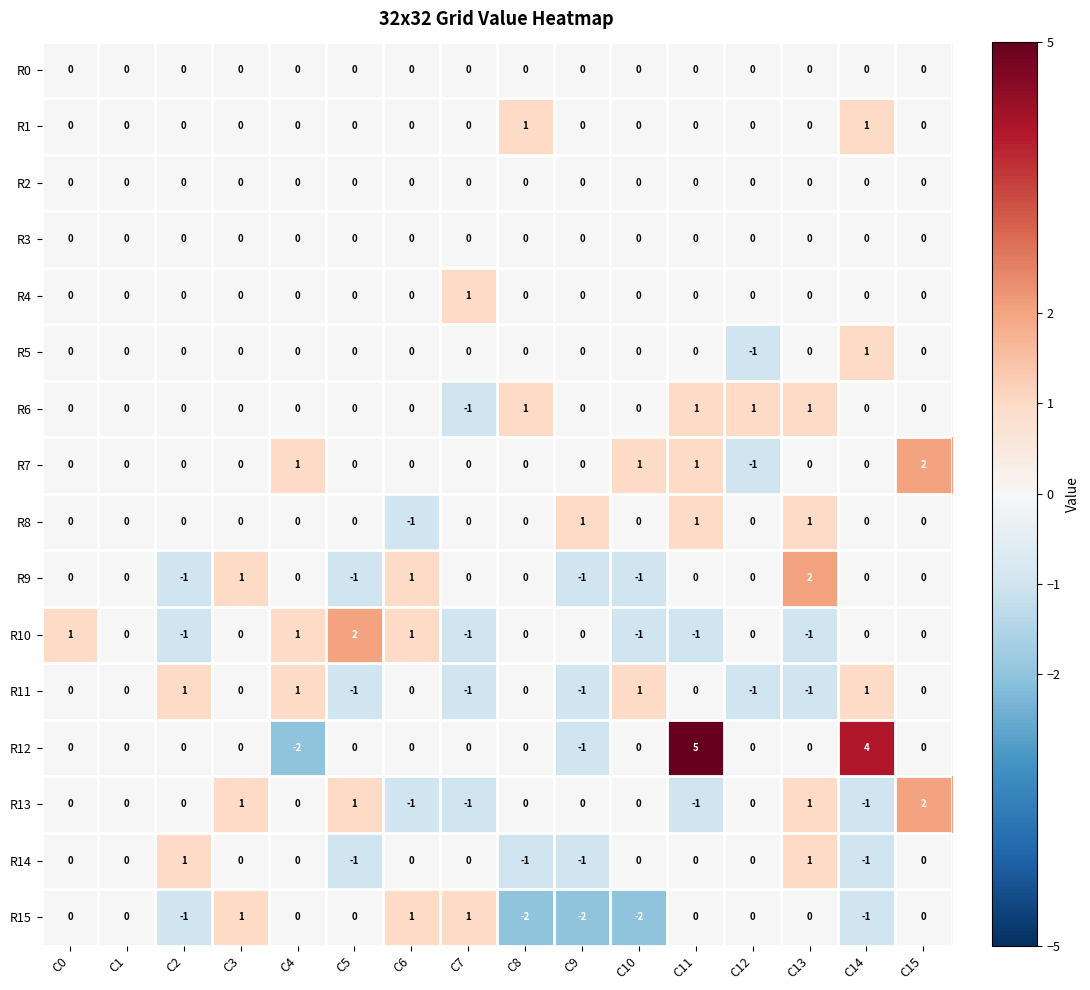

What is the difference between the highest and lowest values at C11?

6